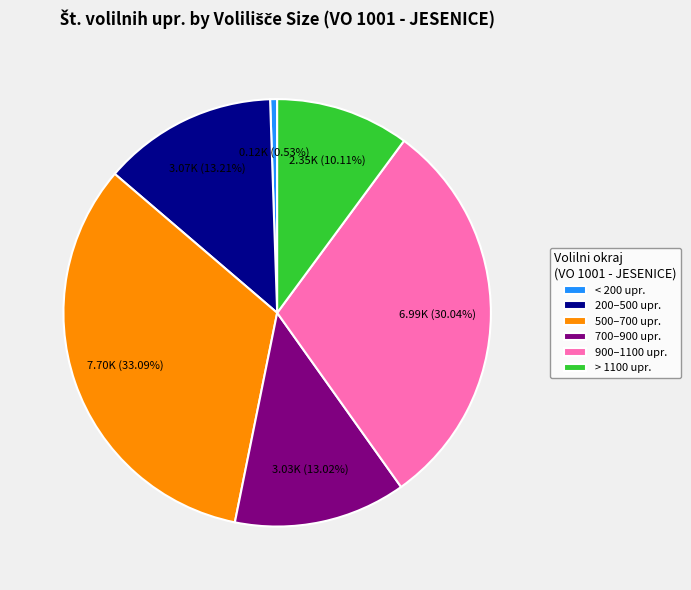

What is the smallest slice in the pie chart?

< 200 upr.